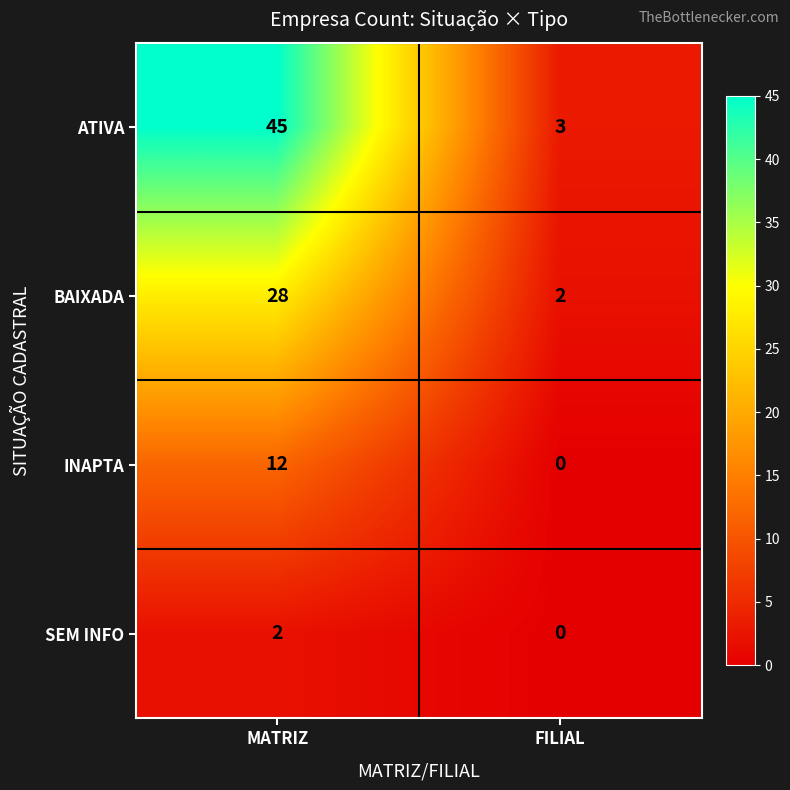

The SEM INFO series shows 1 at FILIAL. True or false?

False